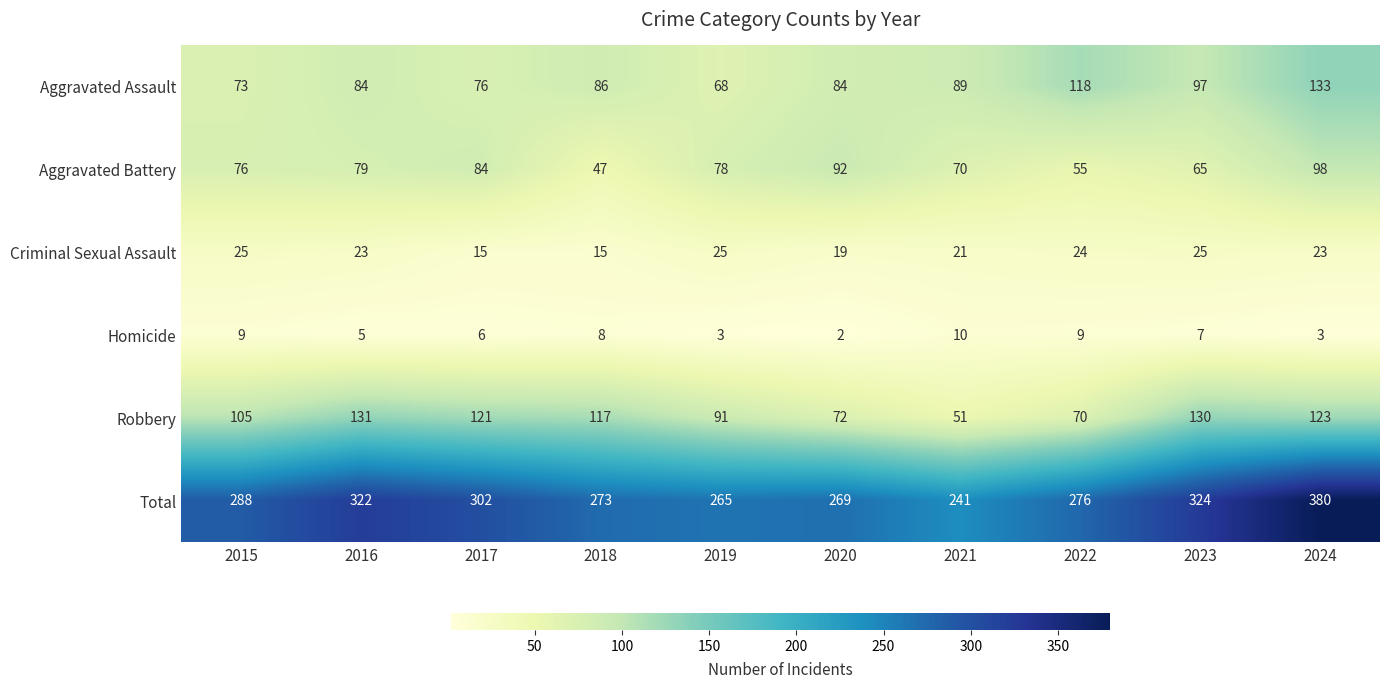

Read the Total value at 2019.

265